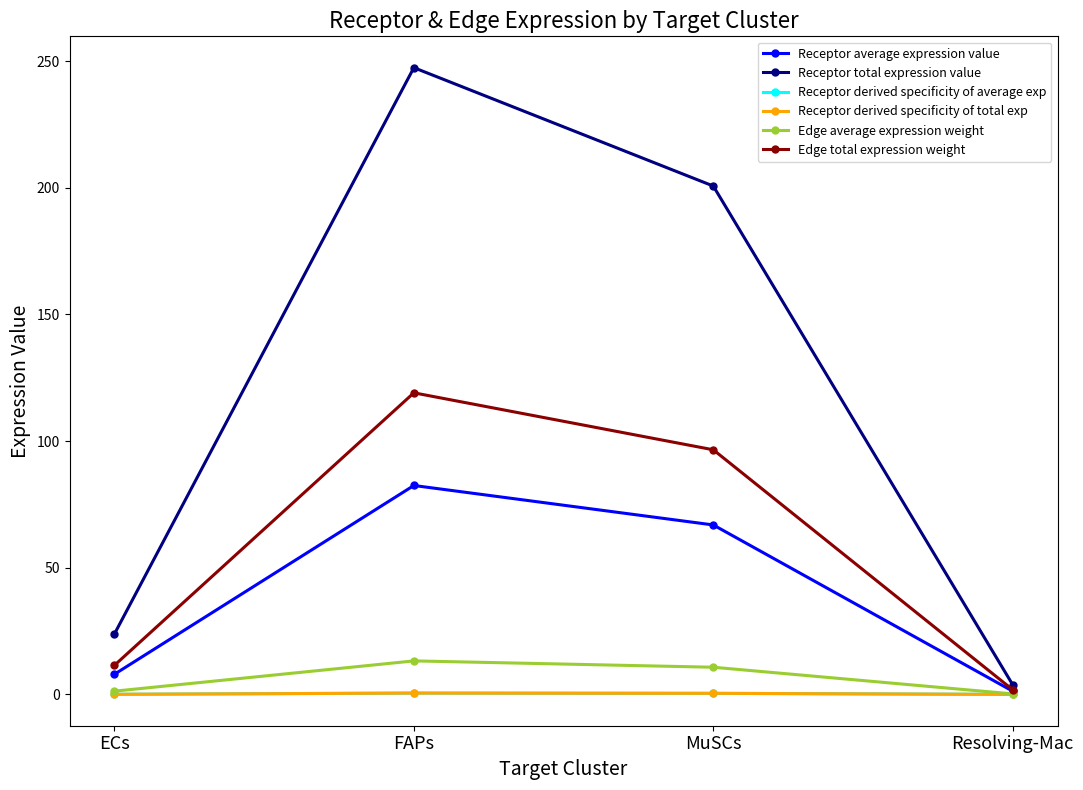

Does the chart have visible grid lines?

No